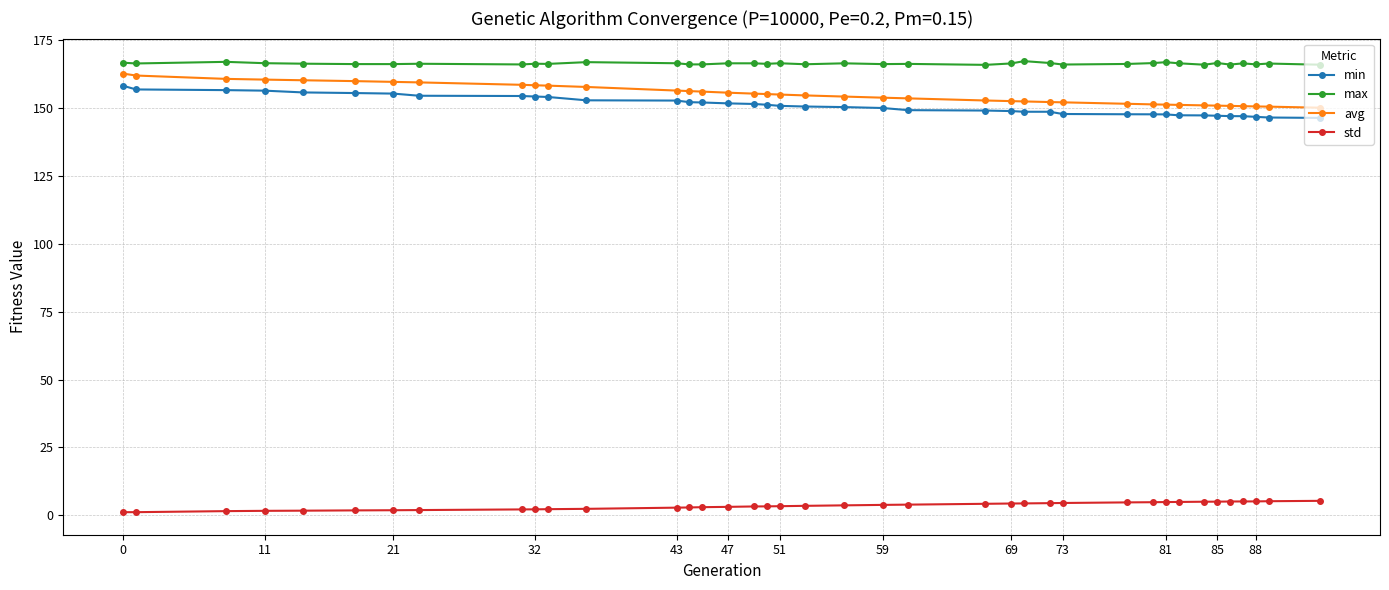

At how many categories does at least one series exceed 21?

39